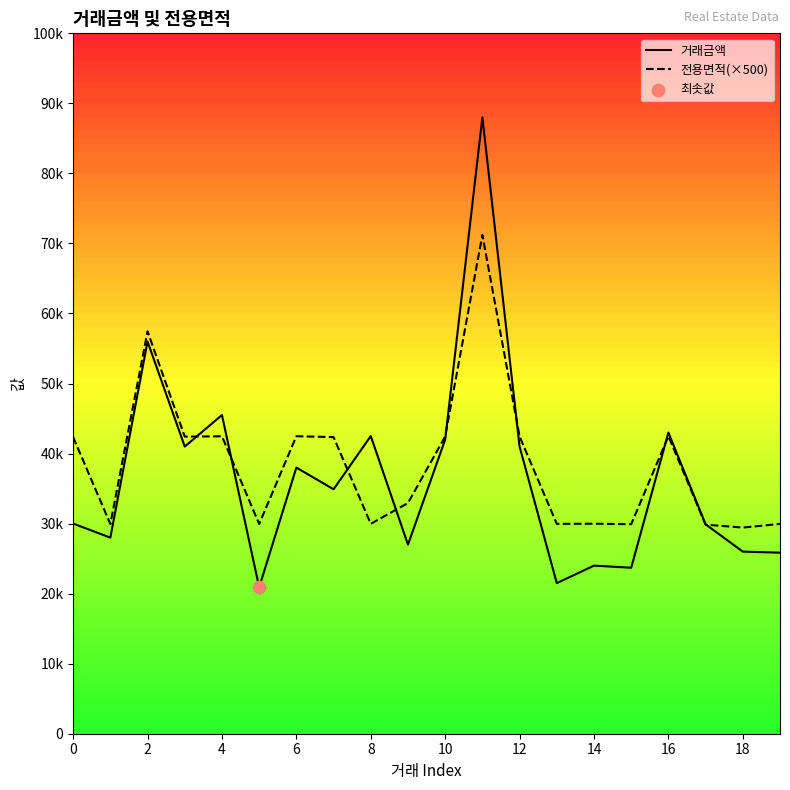

Which series contains the highest Y value?

거래금액